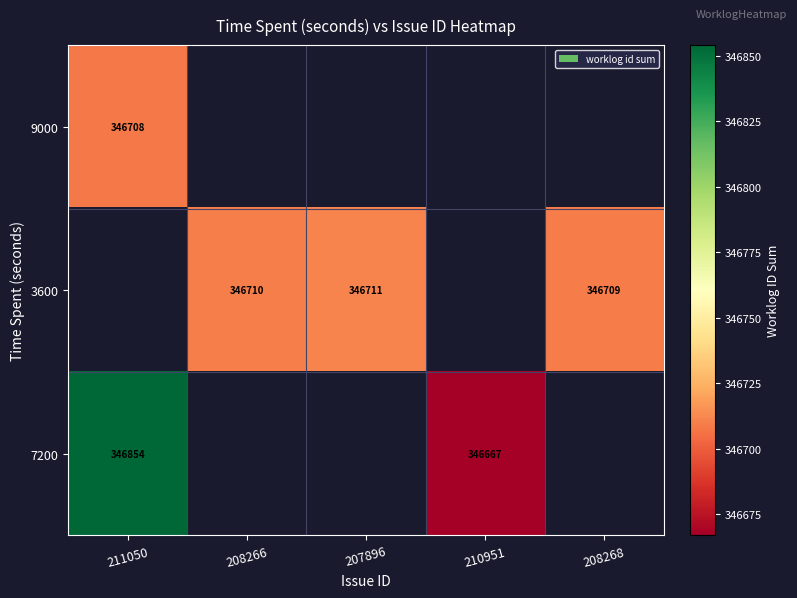

At which category does the chart reach its peak across all series?

211050